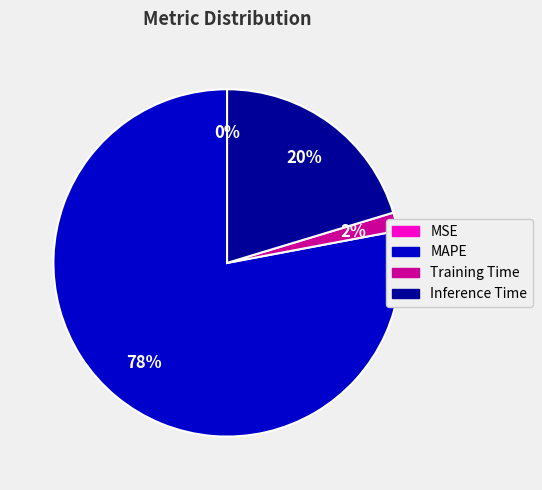

Combined, do MAPE and Inference Time account for over 50%?

Yes